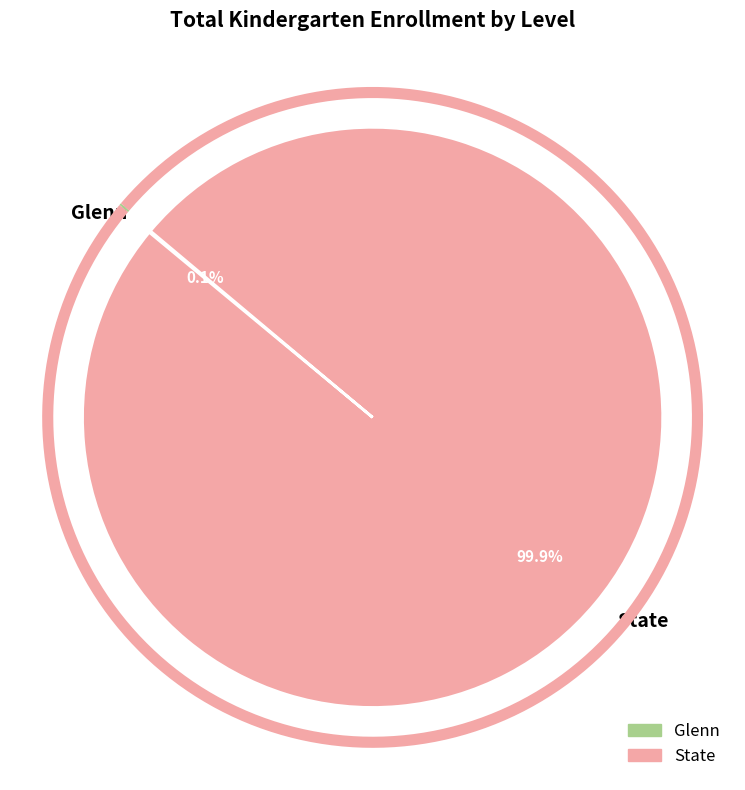

Between State and Glenn, which is larger?

State